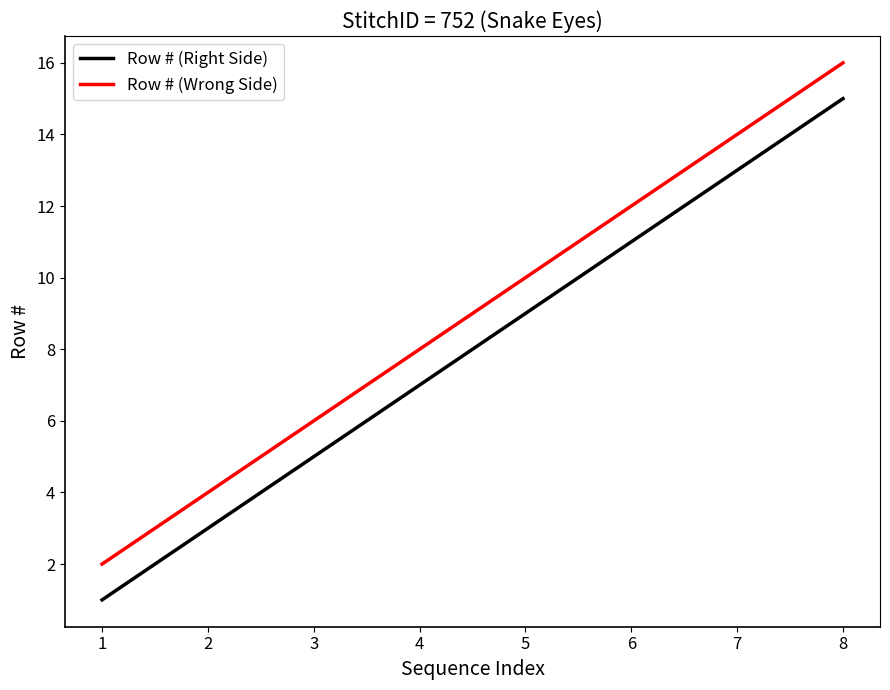

Is it true that Row # (Right Side) equals 7 at 4?

True